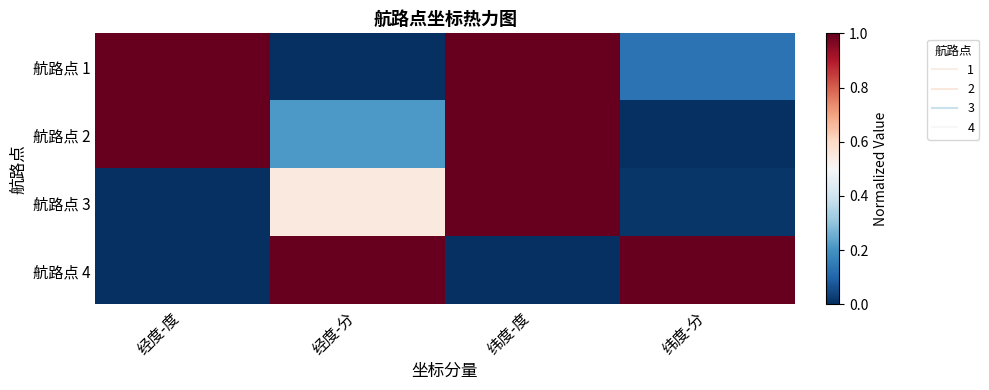

Reading left to right, transcribe all the data shown in this chart.

航路点 1: 经度-度=1.0	经度-分=0.0	纬度-度=1.0	纬度-分=0.1
航路点 2: 经度-度=1.0	经度-分=0.2	纬度-度=1.0	纬度-分=0.0
航路点 3: 经度-度=0.0	经度-分=0.5	纬度-度=1.0	纬度-分=0.0
航路点 4: 经度-度=0.0	经度-分=1.0	纬度-度=0.0	纬度-分=1.0